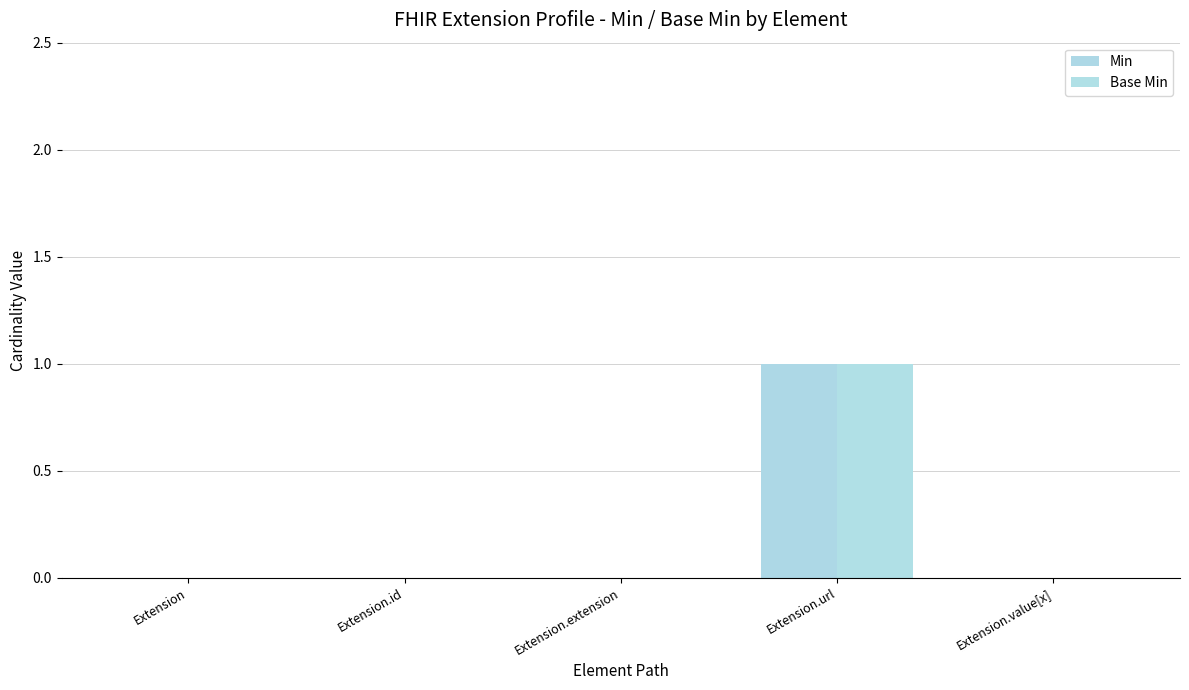

How many groups of bars are there?

5